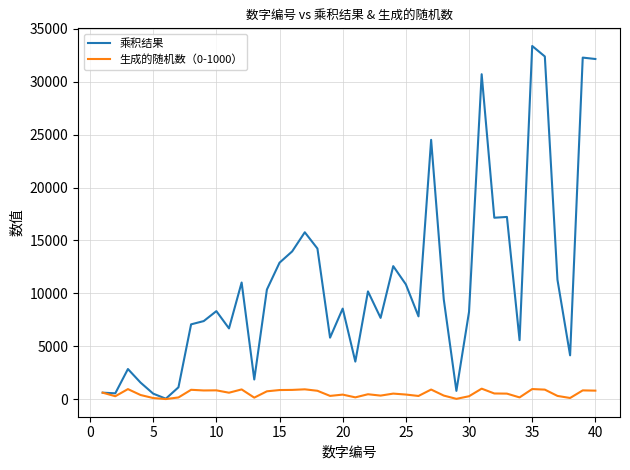

List the series in order of their overall mean, highest first.

乘积结果, 生成的随机数（0-1000）